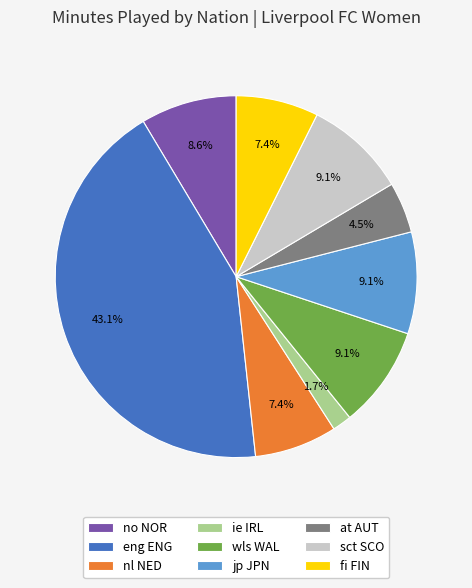

Does any single category account for the majority?

No